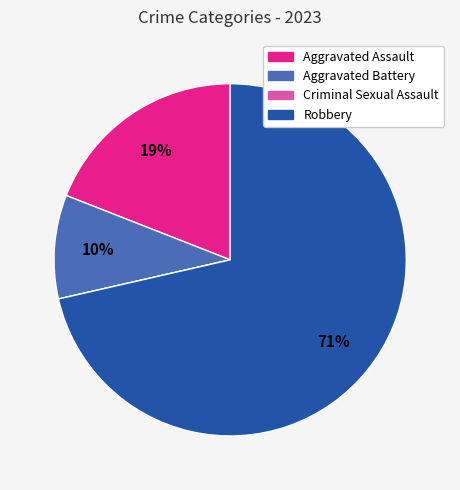

What is the largest slice in the pie chart?

Robbery